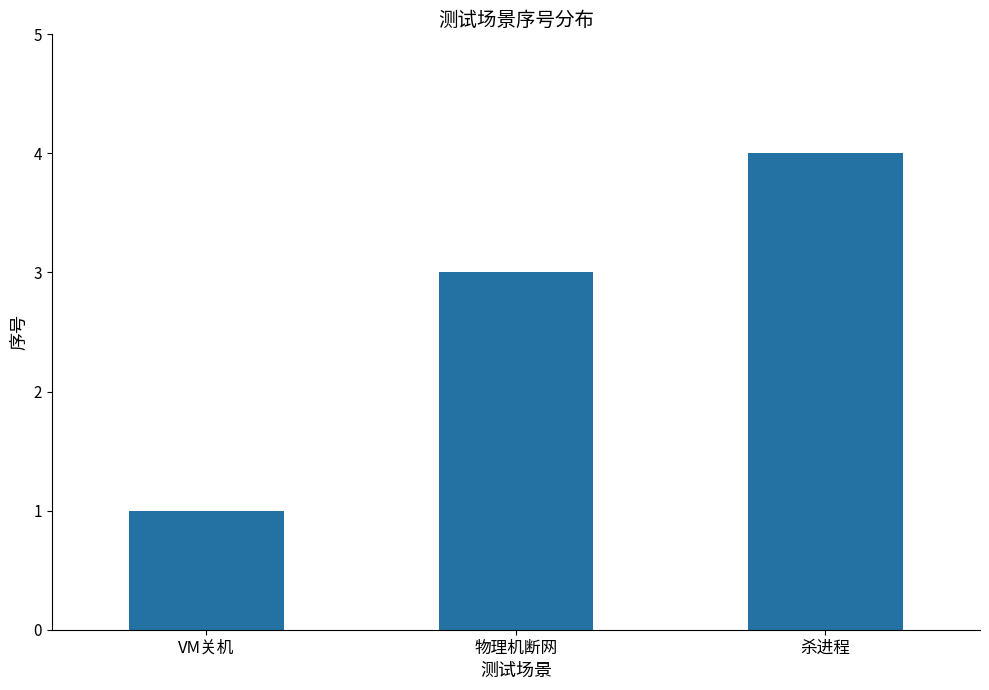

What is the label of the 1st bar from the right?

杀进程